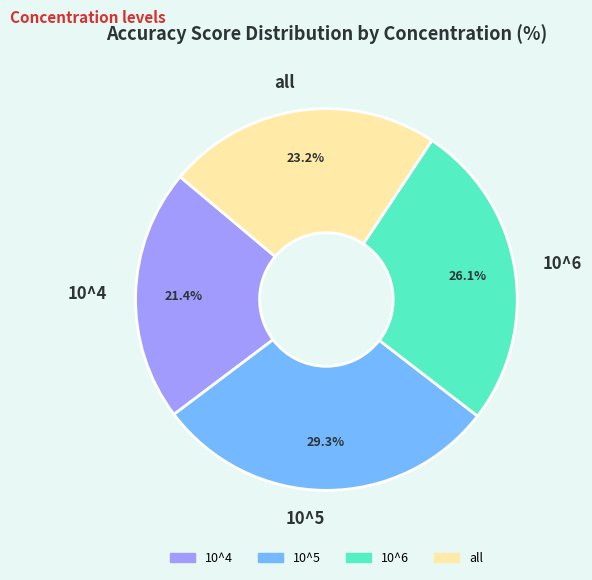

Do all and 10^6 together represent more than half of the pie?

No